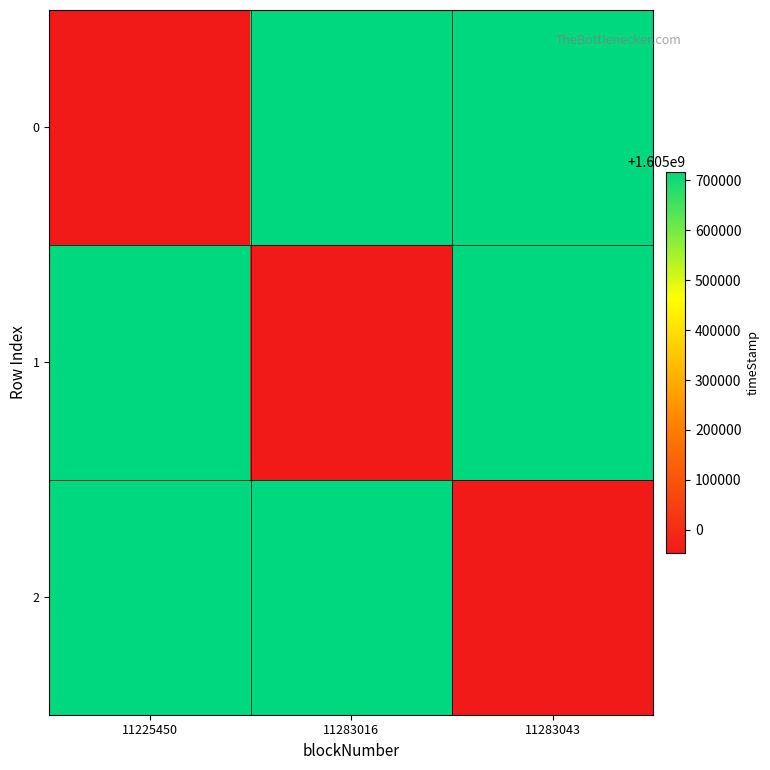

Reading left to right, transcribe all the data shown in this chart.

0: 11225450=1604953296	11283016=1605717329	11283043=1605717615
1: 11225450=1605717329	11283016=1604953296	11283043=1605717615
2: 11225450=1605717615	11283016=1605717329	11283043=1604953296